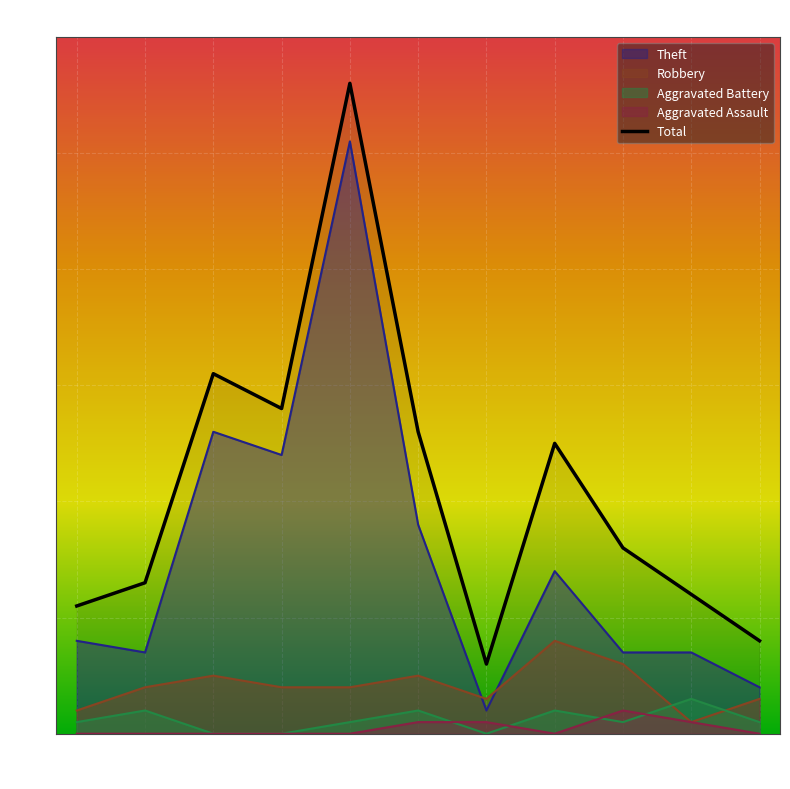

What is the difference between the values at 2023 and 2018?

12